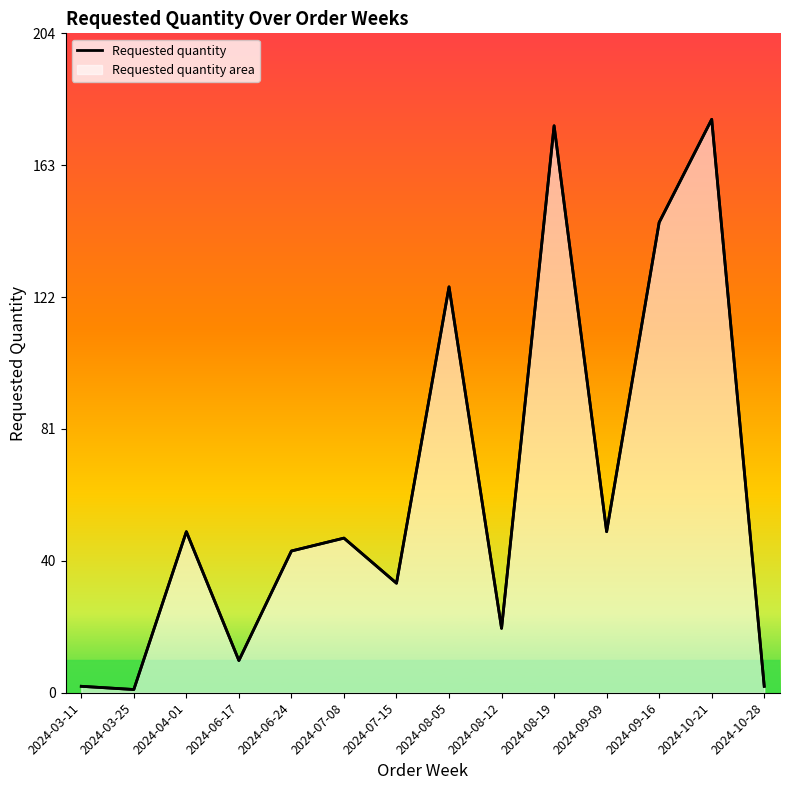

Does the chart display data point markers on the line(s)?

No